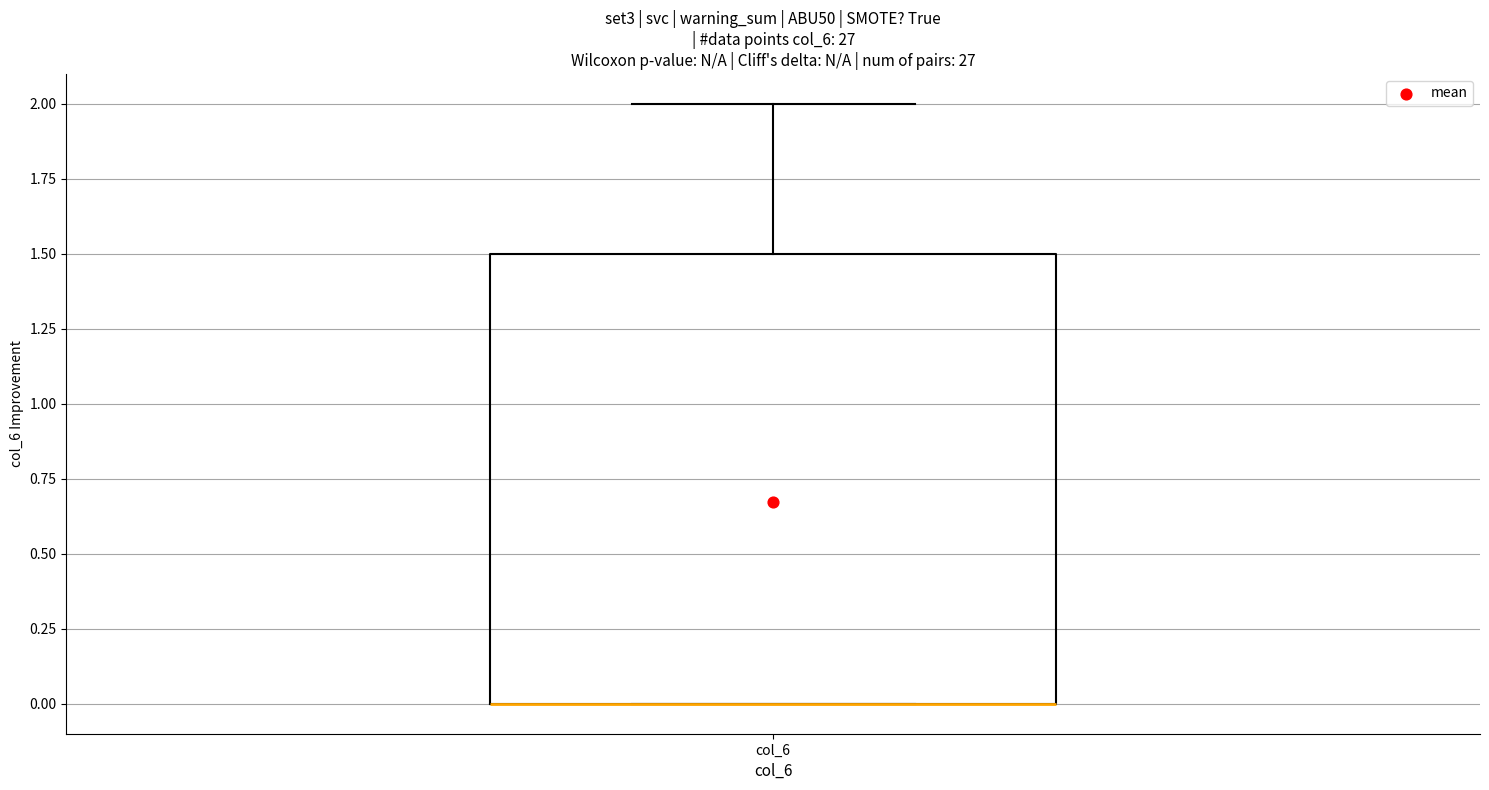

Where is the lower edge of the box for col_6 on the y-axis? The values are not printed on the chart, so give them approximately, as read against the axis.

0.0